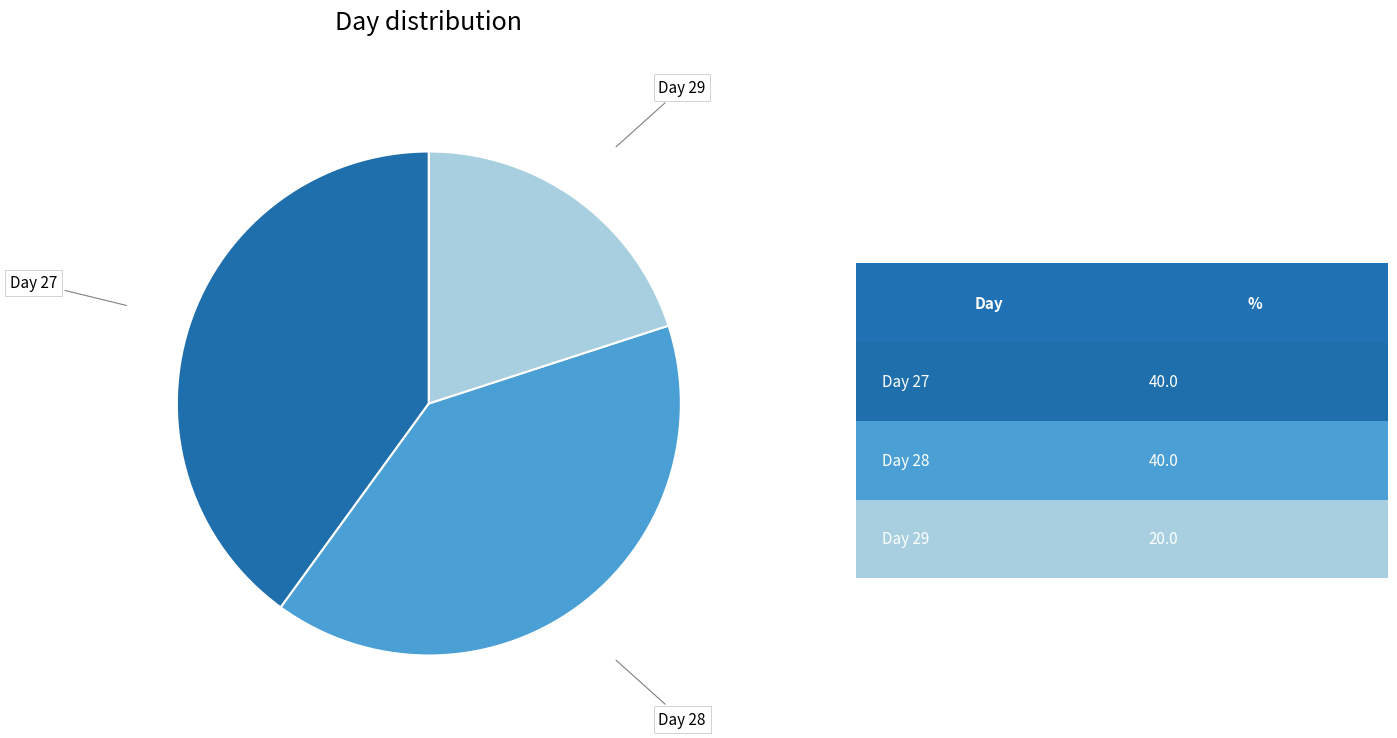

Is there any slice that represents more than half of the pie?

No